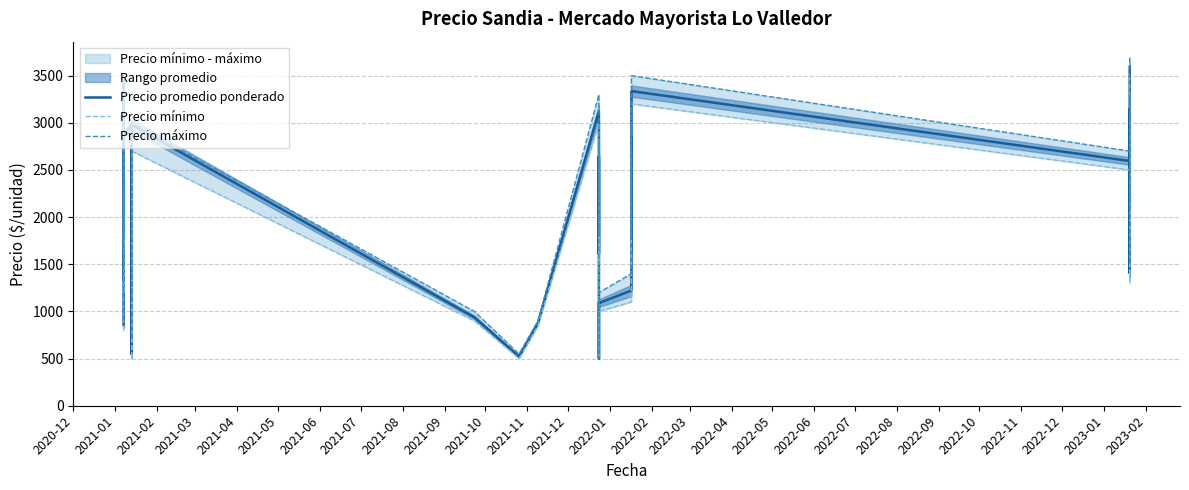

What is the total value across all series at 2021-10?

4170